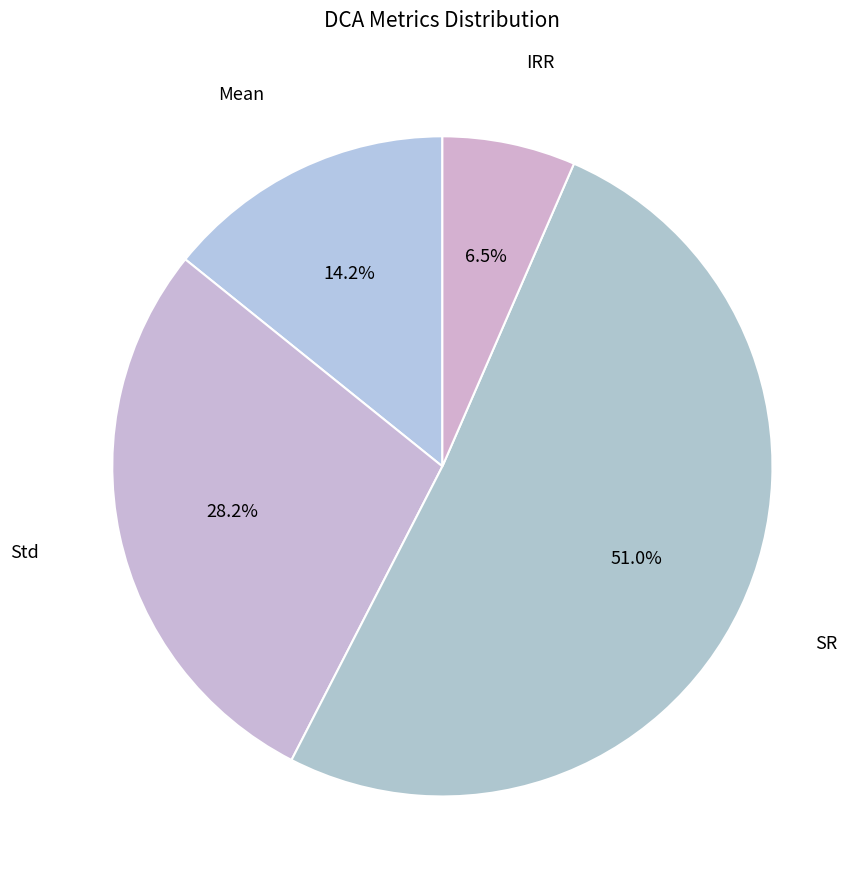

Which slice is the smallest?

IRR